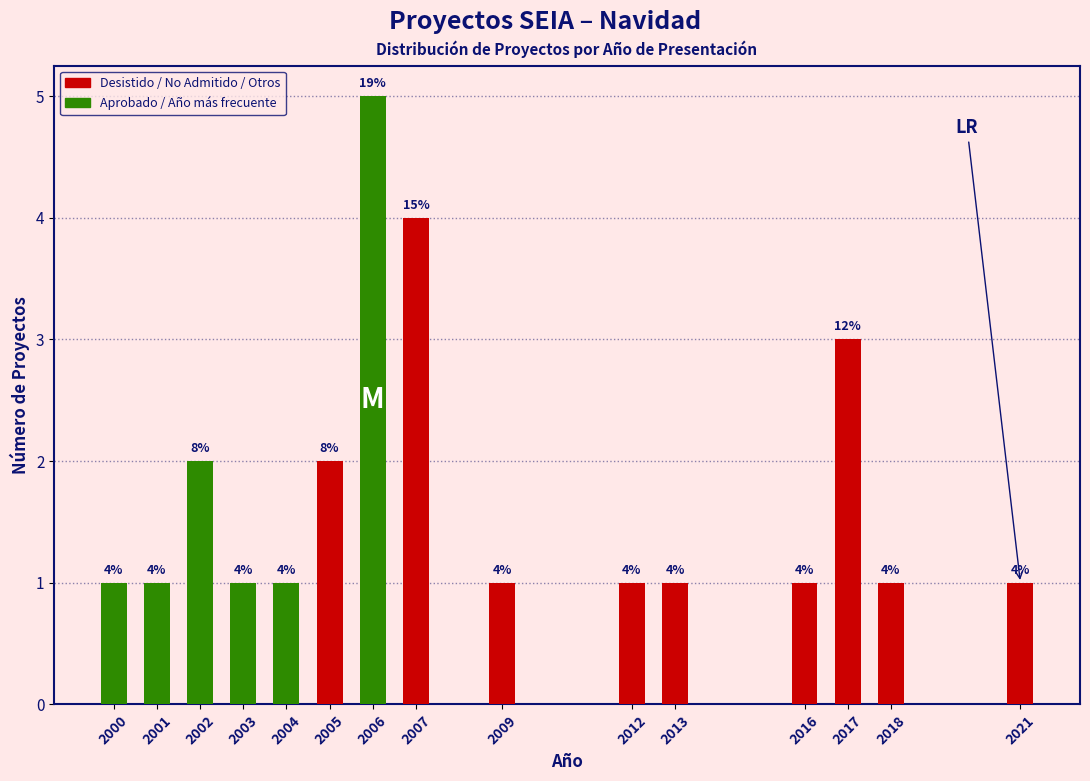

Reading left to right, transcribe all the data shown in this chart.

2000=1	2001=1	2002=2	2003=1	2004=1	2005=2	2006=5	2007=4	2009=1	2012=1	2013=1	2016=1	2017=3	2018=1	2021=1